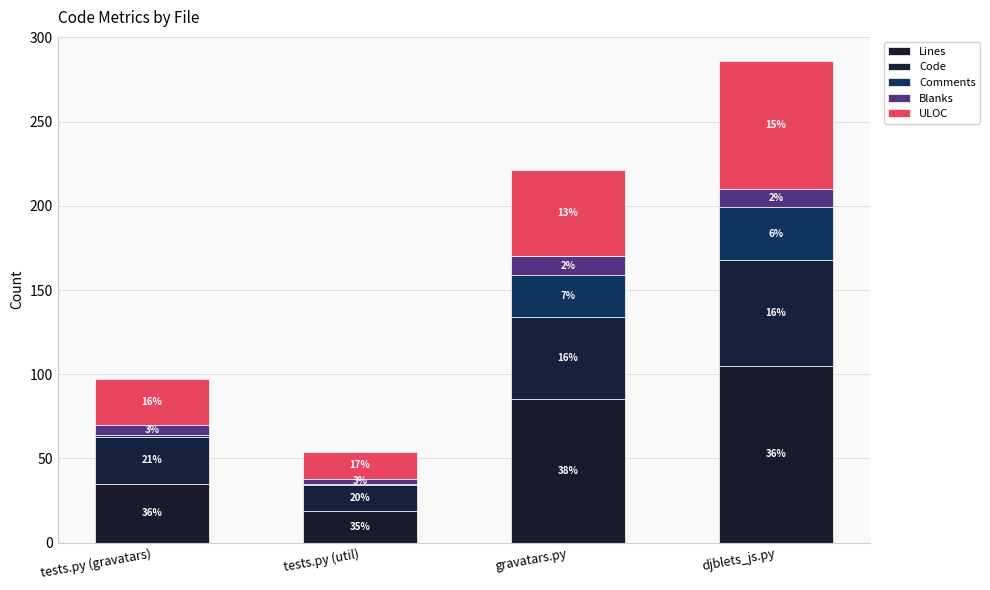

Are the bars horizontal?

No